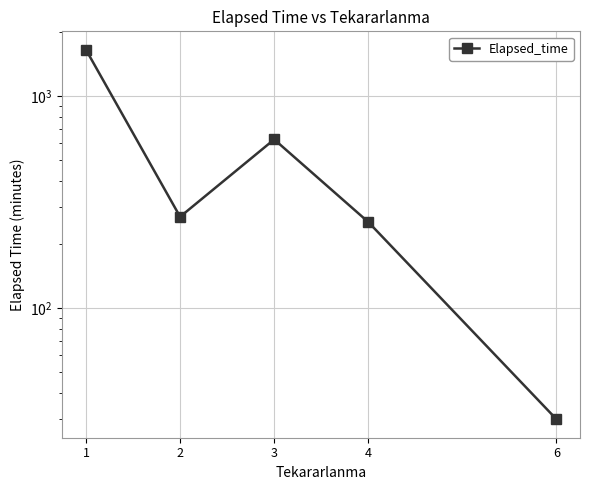

At which label is the value closest to 841?

3